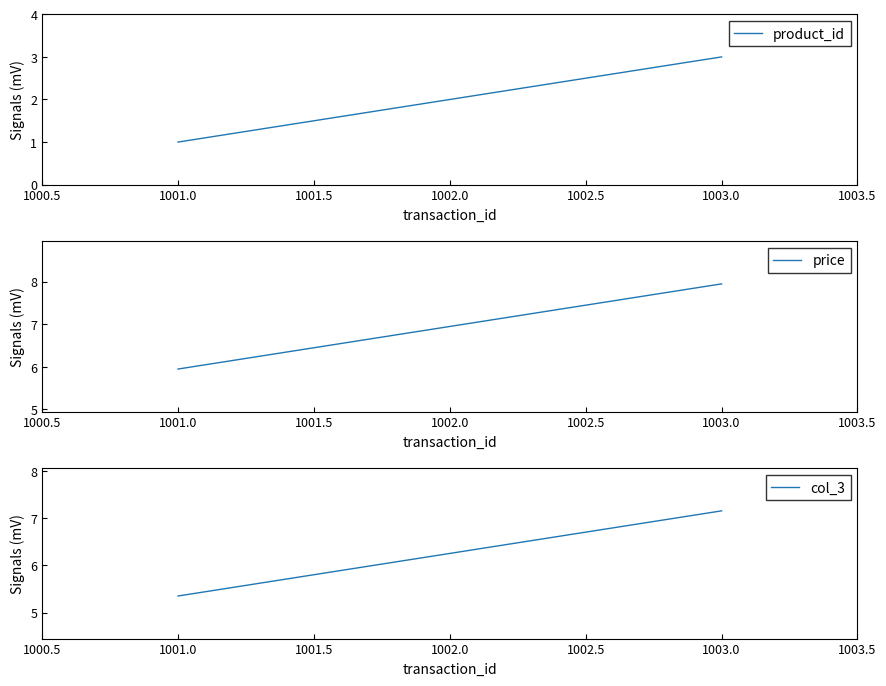

What is the sum of all price values?

20.9